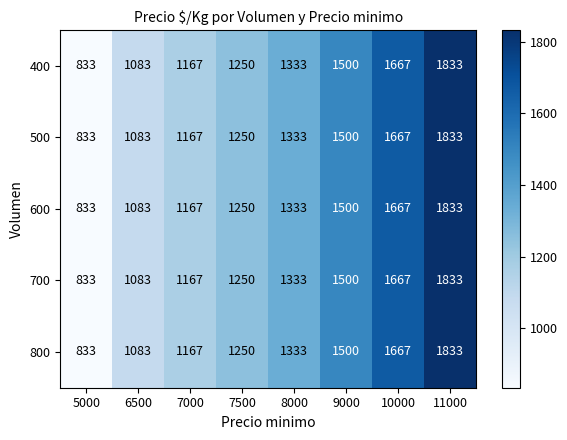

The 700 series shows 1083 at 6500. True or false?

True